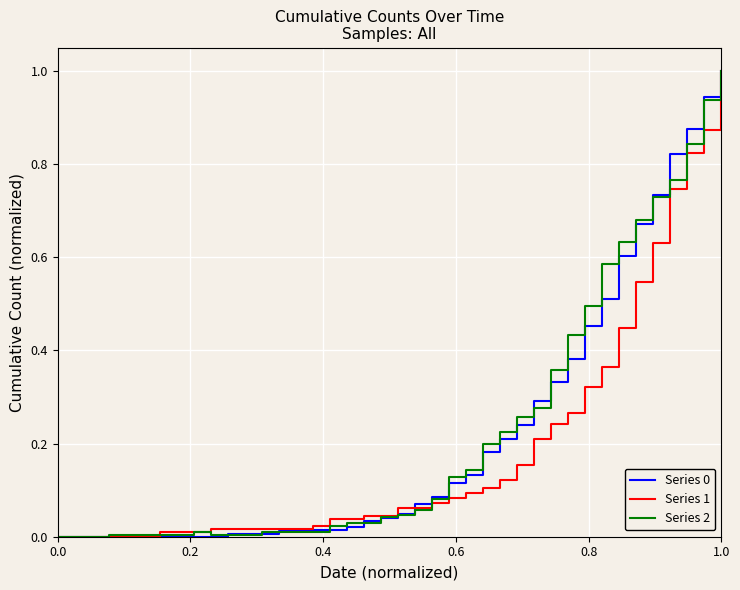

What is the maximum value for Series 0?

1.0